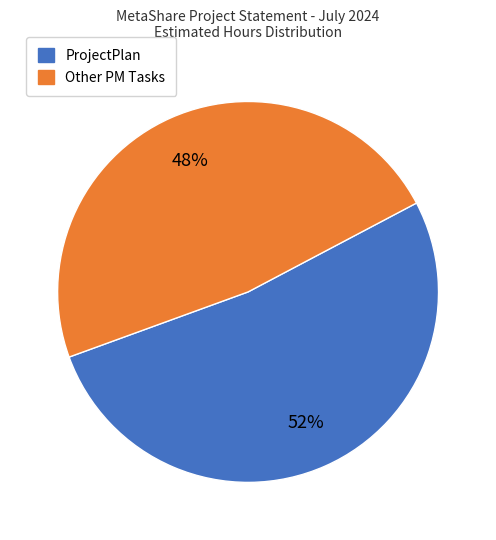

To the nearest percent, what is the average slice percentage?

50%